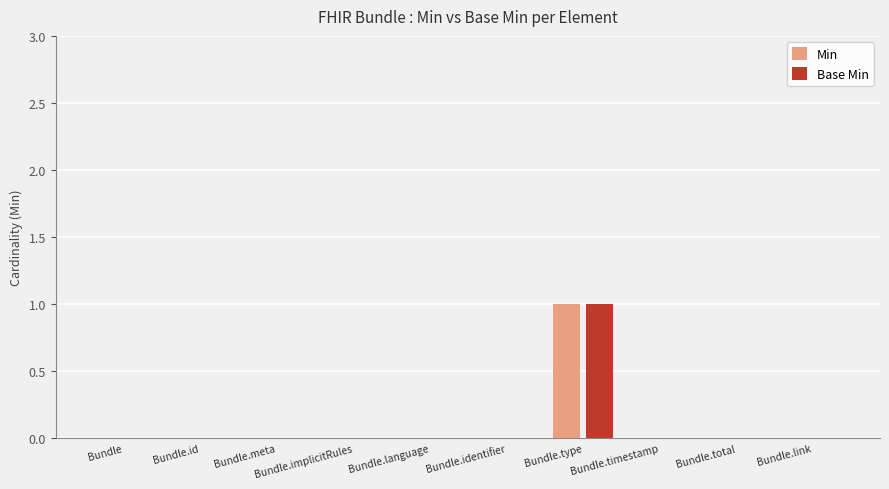

Is it true that Min equals 0 at Bundle.language?

True